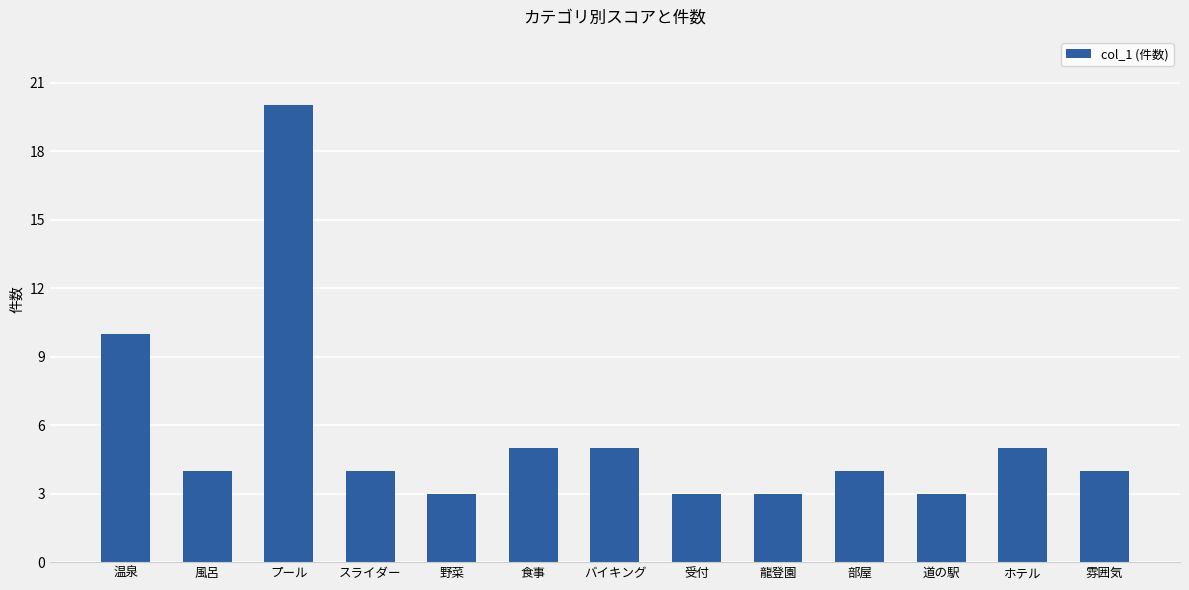

What is the approximate value at 風呂, to the nearest 5?

5